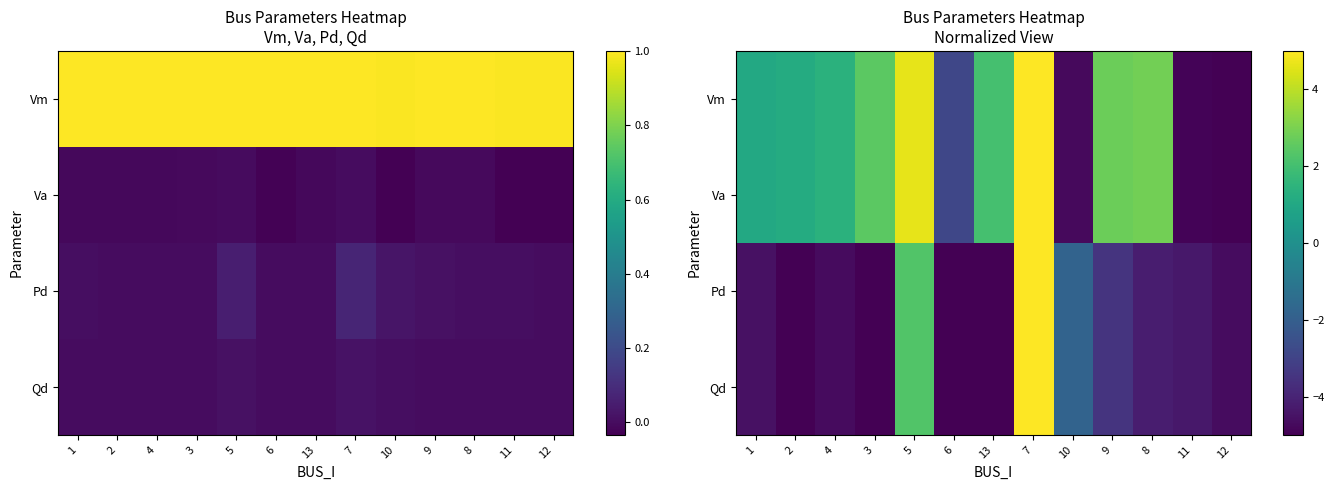

Rank the categories by Va value from highest to lowest.

7, 5, 8, 9, 3, 13, 4, 2, 1, 6, 10, 11, 12